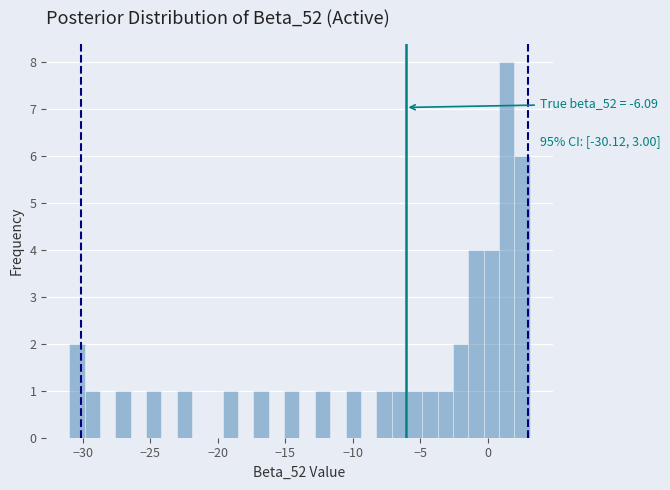

Read against the x-axis, roughly where is the centre of the tallest bar?

1.5